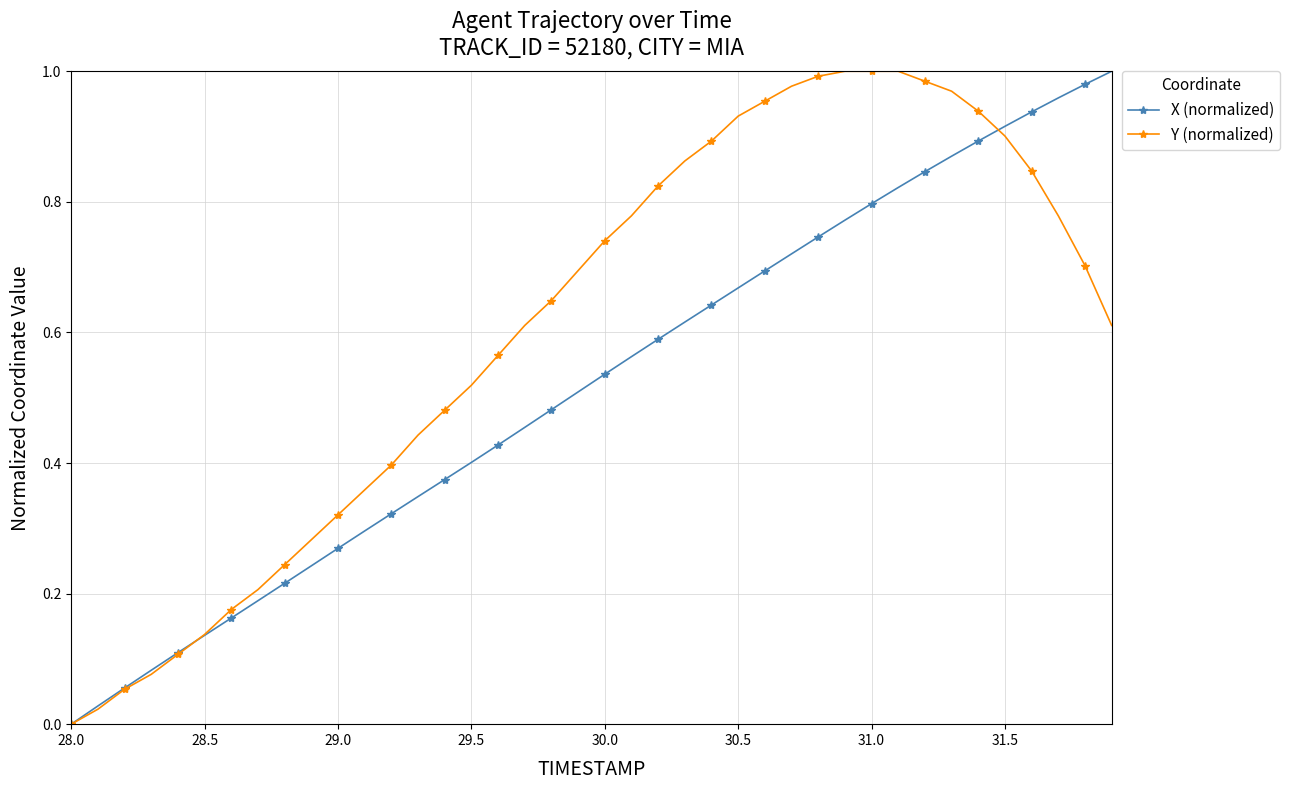

Rank the series by their average value, from lowest to highest.

X (normalized), Y (normalized)